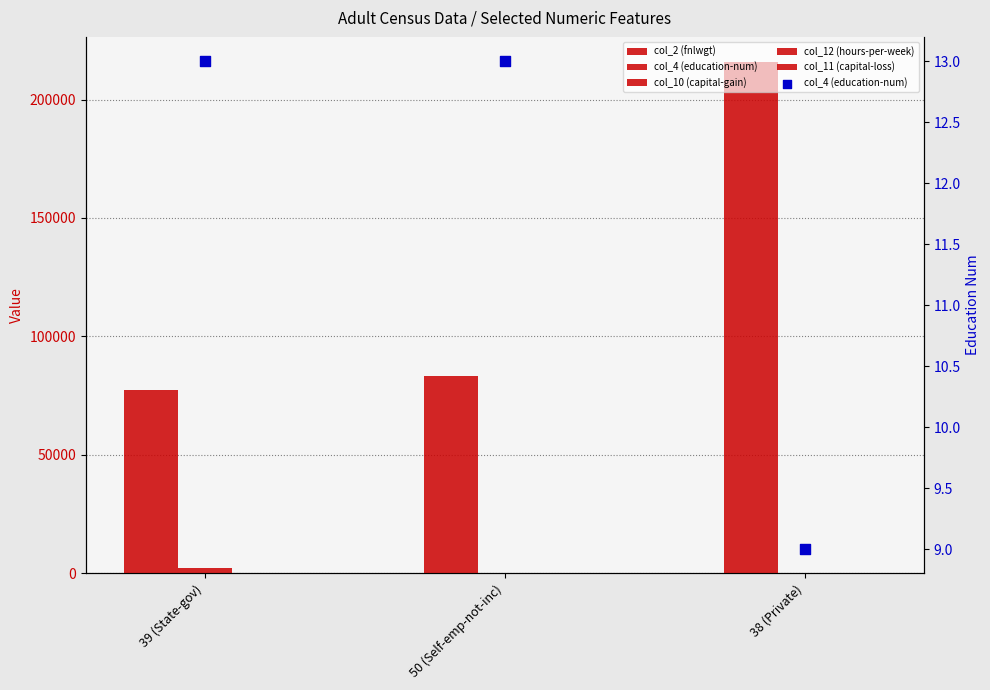

Which series contains the highest Y value?

col_2 (fnlwgt)